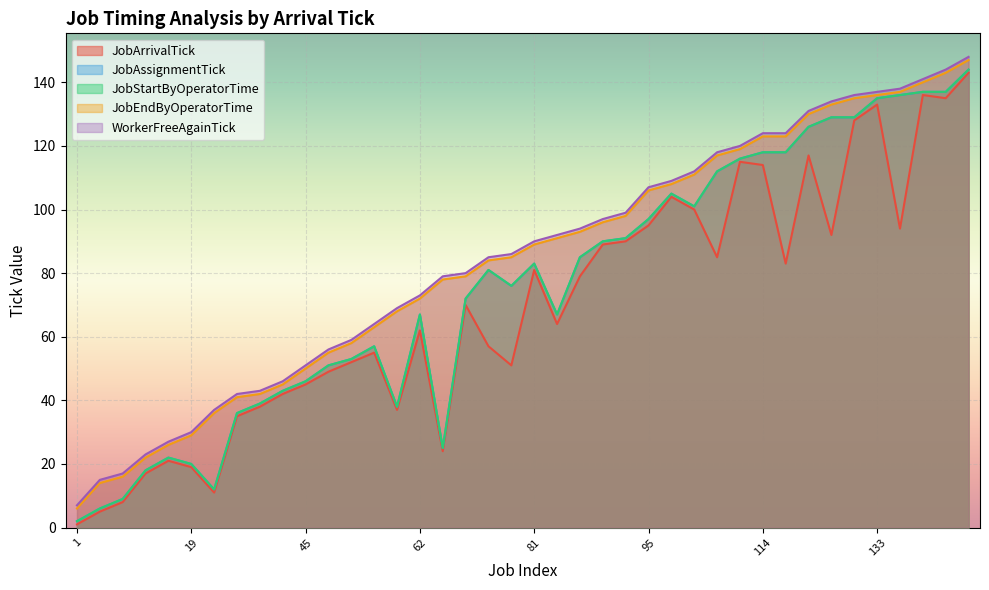

Reading left to right, transcribe all the data shown in this chart.

JobArrivalTick: 1=1	5=5	8=8	17=17	21=21	19=19	11=11	35=35	38=38	42=42	45=45	49=49	52=52	55=55	37=37	62=62	24=24	70=70	57=57	51=51	81=81	64=64	79=79	89=89	90=90	95=95	104=104	100=100	85=85	115=115	114=114	83=83	117=117	92=92	128=128	133=133	94=94	136=136	135=135	143=143
JobAssignmentTick: 1=2	5=6	8=9	17=18	21=22	19=20	11=12	35=36	38=39	42=43	45=46	49=51	52=53	55=57	37=38	62=67	24=25	70=72	57=81	51=76	81=83	64=67	79=85	89=90	90=91	95=97	104=105	100=101	85=112	115=116	114=118	83=118	117=126	92=129	128=129	133=135	94=136	136=137	135=137	143=144
JobStartByOperatorTime: 1=2	5=6	8=9	17=18	21=22	19=20	11=12	35=36	38=39	42=43	45=46	49=51	52=53	55=57	37=38	62=67	24=25	70=72	57=81	51=76	81=83	64=67	79=85	89=90	90=91	95=97	104=105	100=101	85=112	115=116	114=118	83=118	117=126	92=129	128=129	133=135	94=136	136=137	135=137	143=144
JobEndByOperatorTime: 1=6	5=14	8=16	17=22	21=26	19=29	11=36	35=41	38=42	42=45	45=50	49=55	52=58	55=63	37=68	62=72	24=78	70=79	57=84	51=85	81=89	64=91	79=93	89=96	90=98	95=106	104=108	100=111	85=117	115=119	114=123	83=123	117=130	92=133	128=135	133=136	94=137	136=140	135=143	143=147
WorkerFreeAgainTick: 1=7	5=15	8=17	17=23	21=27	19=30	11=37	35=42	38=43	42=46	45=51	49=56	52=59	55=64	37=69	62=73	24=79	70=80	57=85	51=86	81=90	64=92	79=94	89=97	90=99	95=107	104=109	100=112	85=118	115=120	114=124	83=124	117=131	92=134	128=136	133=137	94=138	136=141	135=144	143=148